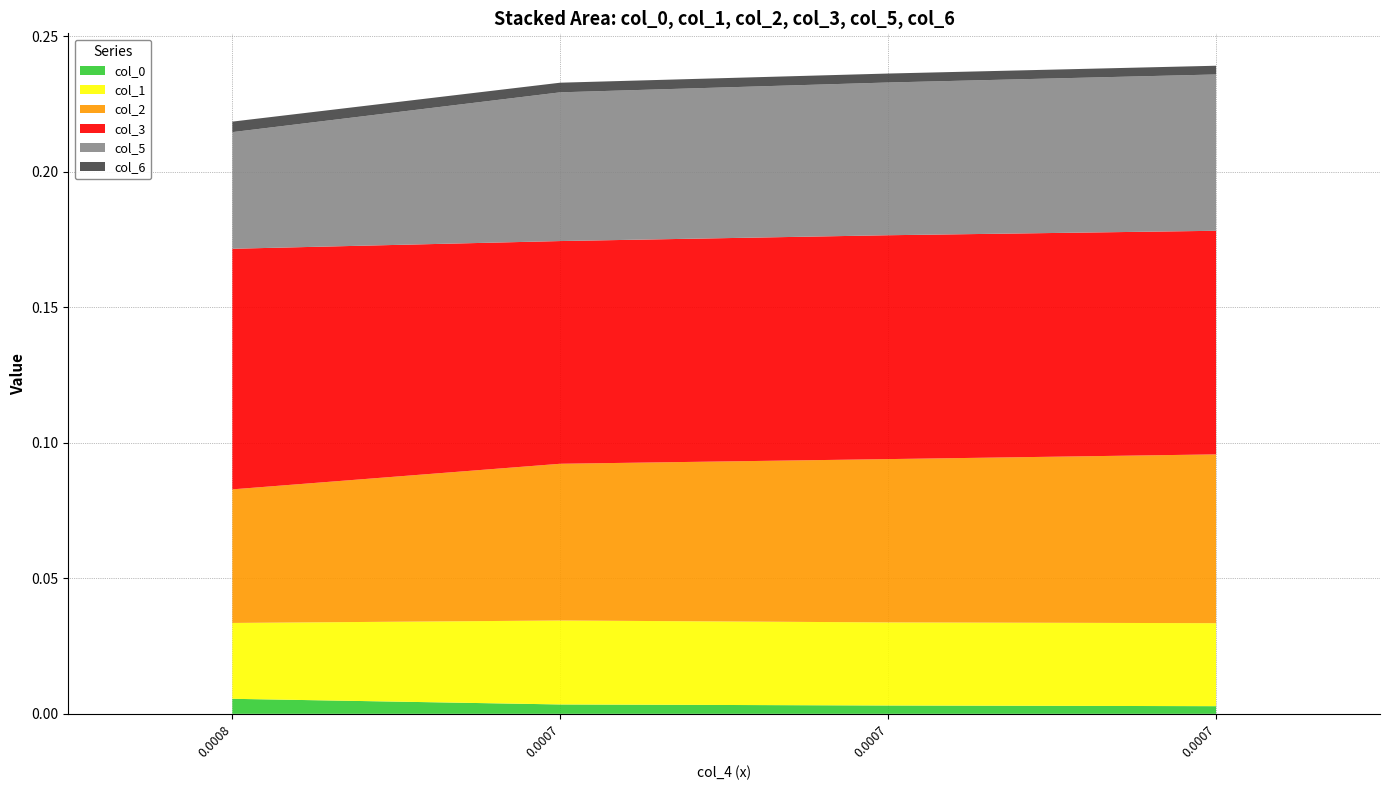

Reading left to right, transcribe all the data shown in this chart.

col_0: 0.0	0.0	0.0	0.0
col_1: 0.0	0.0	0.0	0.0
col_2: 0.0	0.1	0.1	0.1
col_3: 0.1	0.1	0.1	0.1
col_5: 0.0	0.1	0.1	0.1
col_6: 0.0	0.0	0.0	0.0